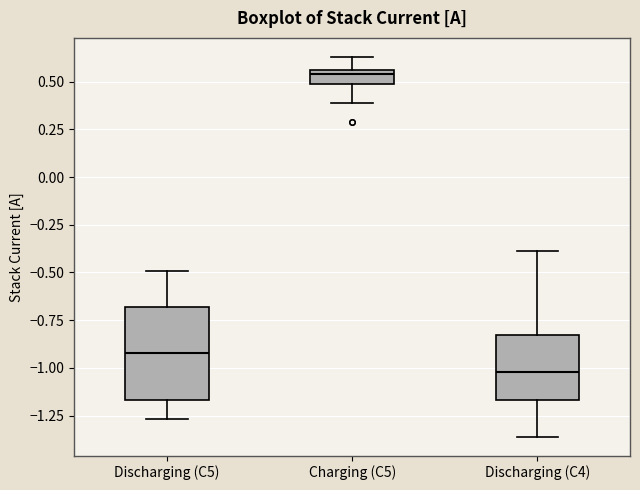

Where is the upper edge of the box for Discharging (C4) on the y-axis? The values are not printed on the chart, so give them approximately, as read against the axis.

-0.85